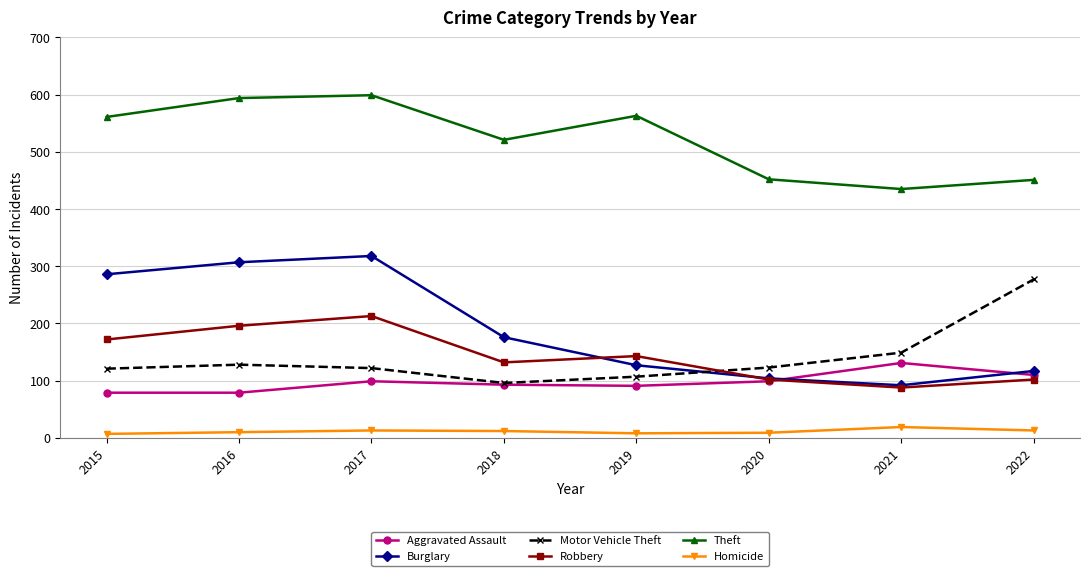

What is the value of the Theft point at the 8th from the left?

451